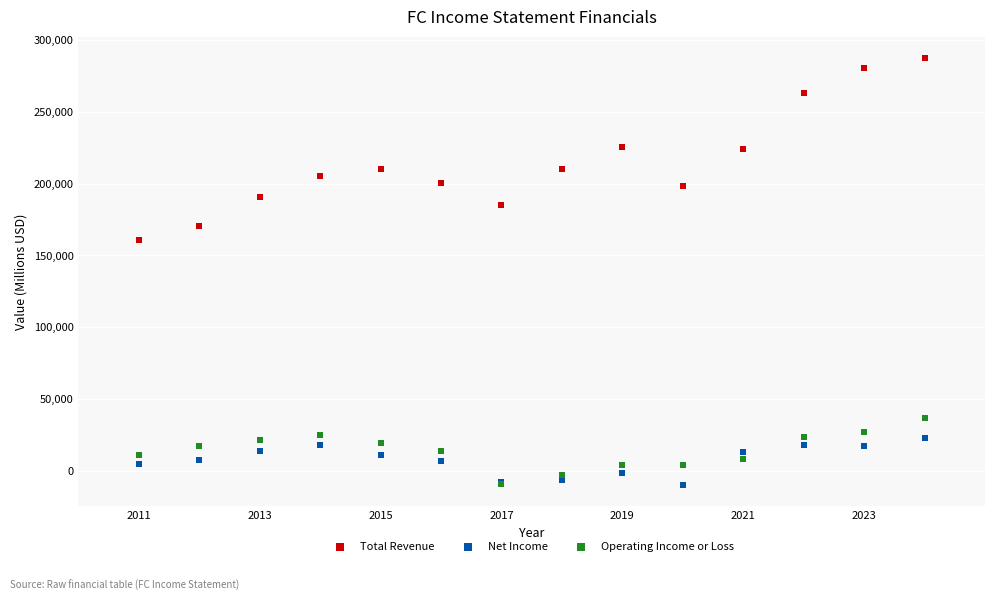

Across all series, what Y value is closest to 138900?

160800